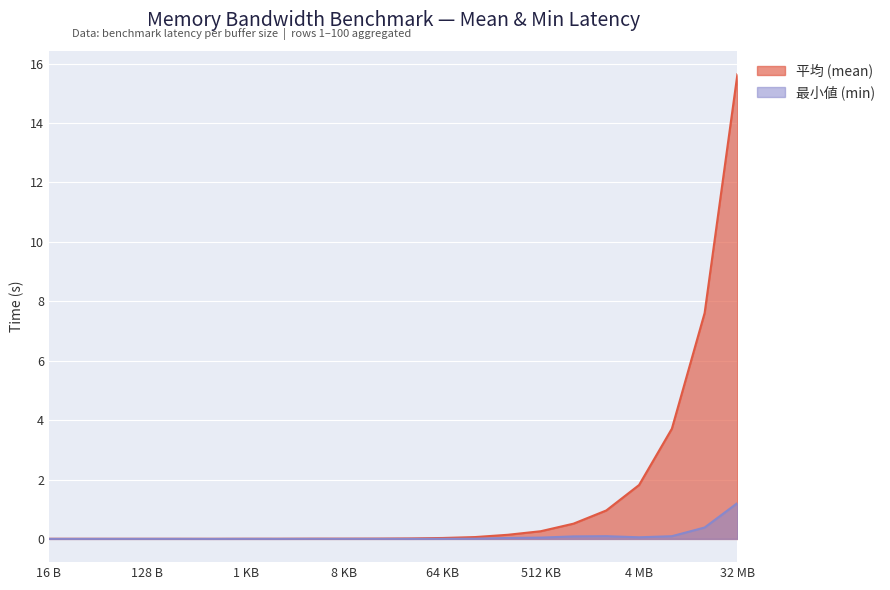

Which series has the widest spread of values?

平均 (mean)